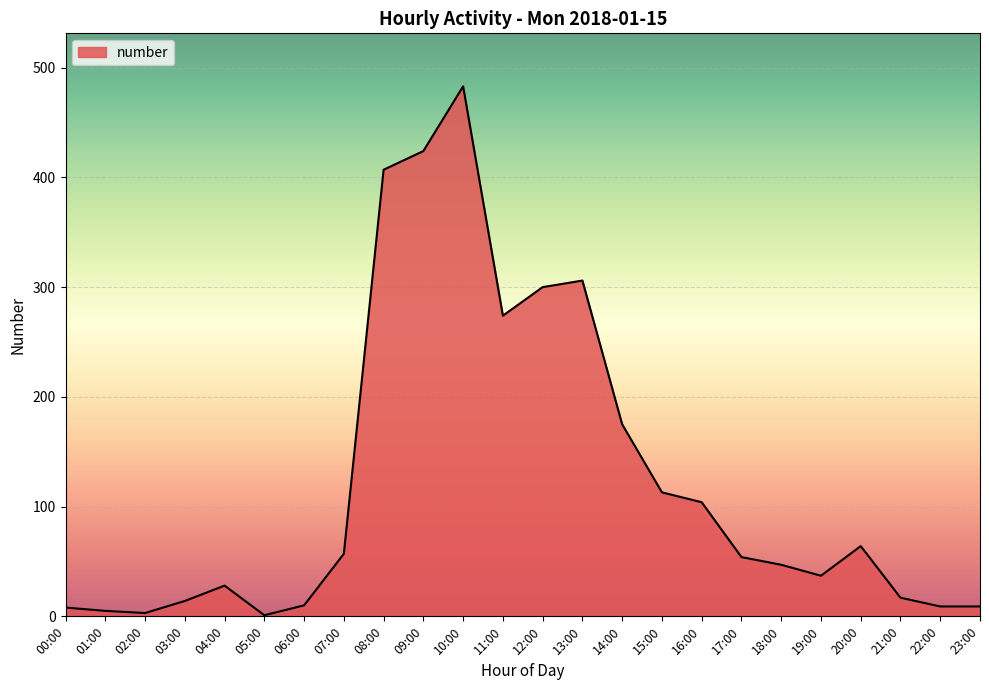

Which has a higher value, 21:00 or 11:00?

11:00